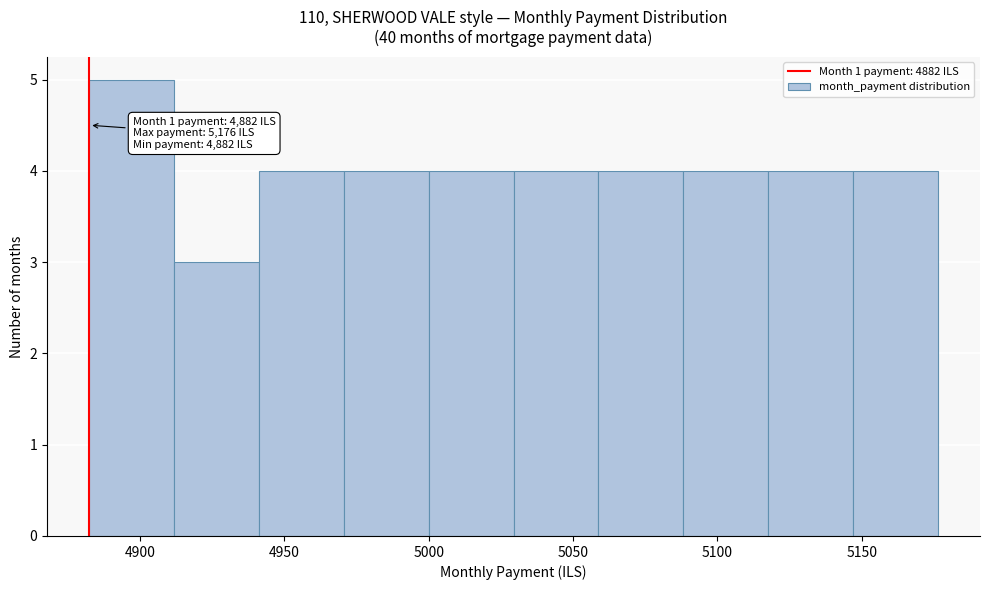

Which range on the x-axis has the tallest bar?

4880 to 4910